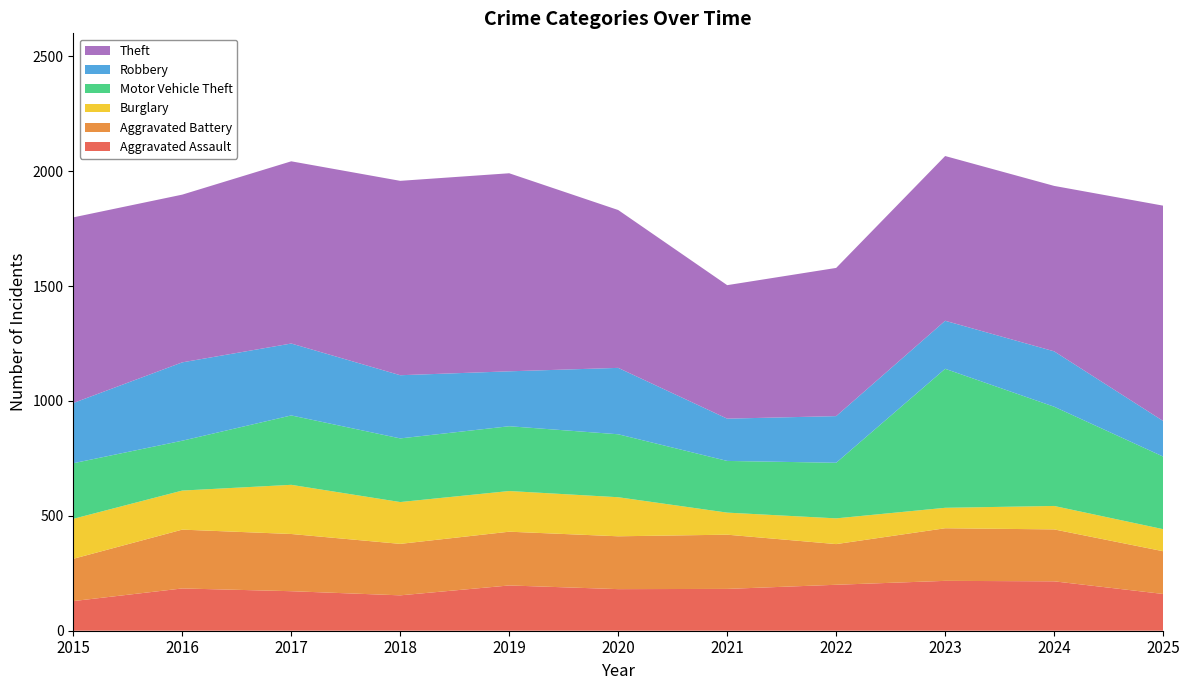

Reading left to right, list all the values displayed in this chart.

Aggravated Assault: 129	184	172	154	197	181	182	200	217	215	160
Aggravated Battery: 184	256	249	224	234	230	236	177	229	226	186
Burglary: 174	170	214	182	177	170	96	112	89	102	96
Motor Vehicle Theft: 242	217	302	277	282	274	225	242	605	432	316
Robbery: 262	341	313	275	239	289	184	203	209	241	155
Theft: 808	730	793	846	862	687	581	645	717	720	937